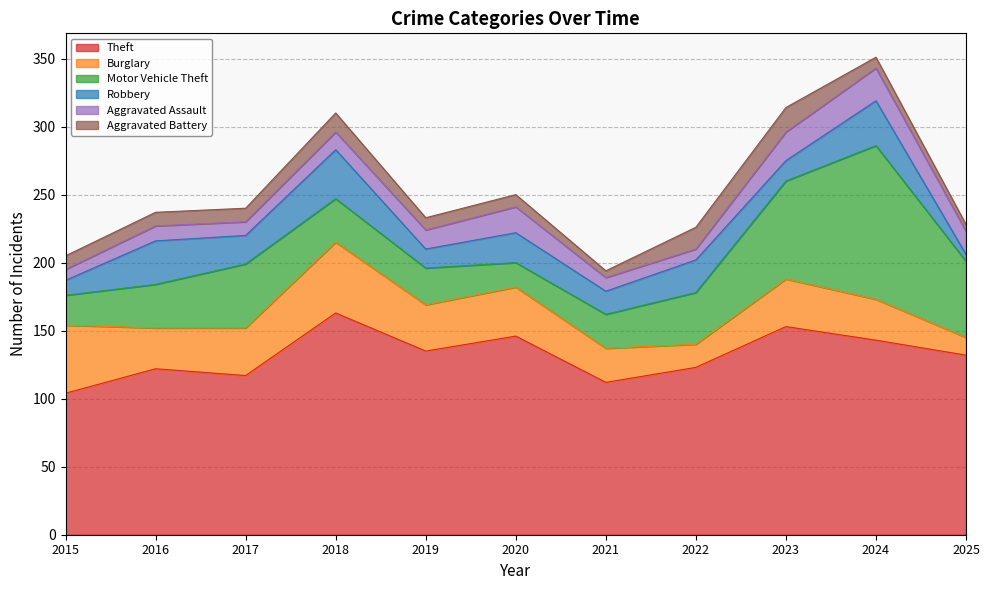

What is the average value of the Burglary series?

32